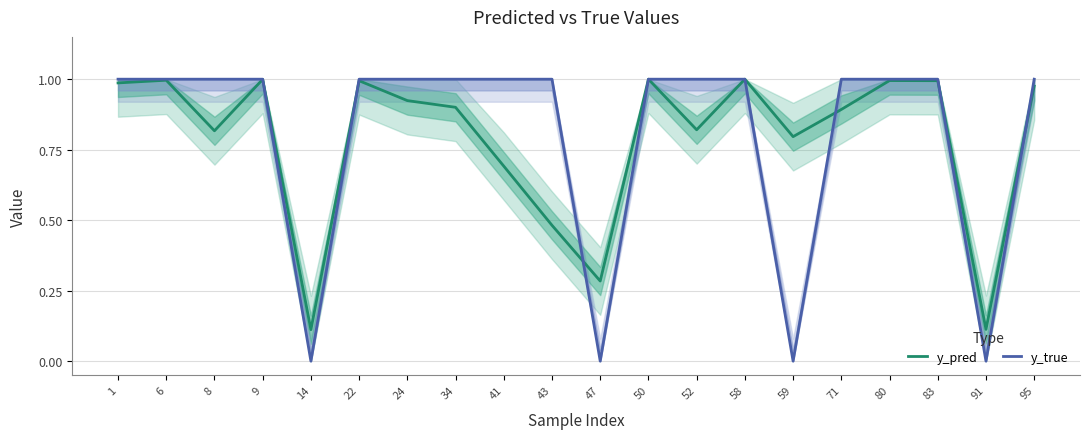

True or false: y_true has more than 1 points higher than both neighbors.

False